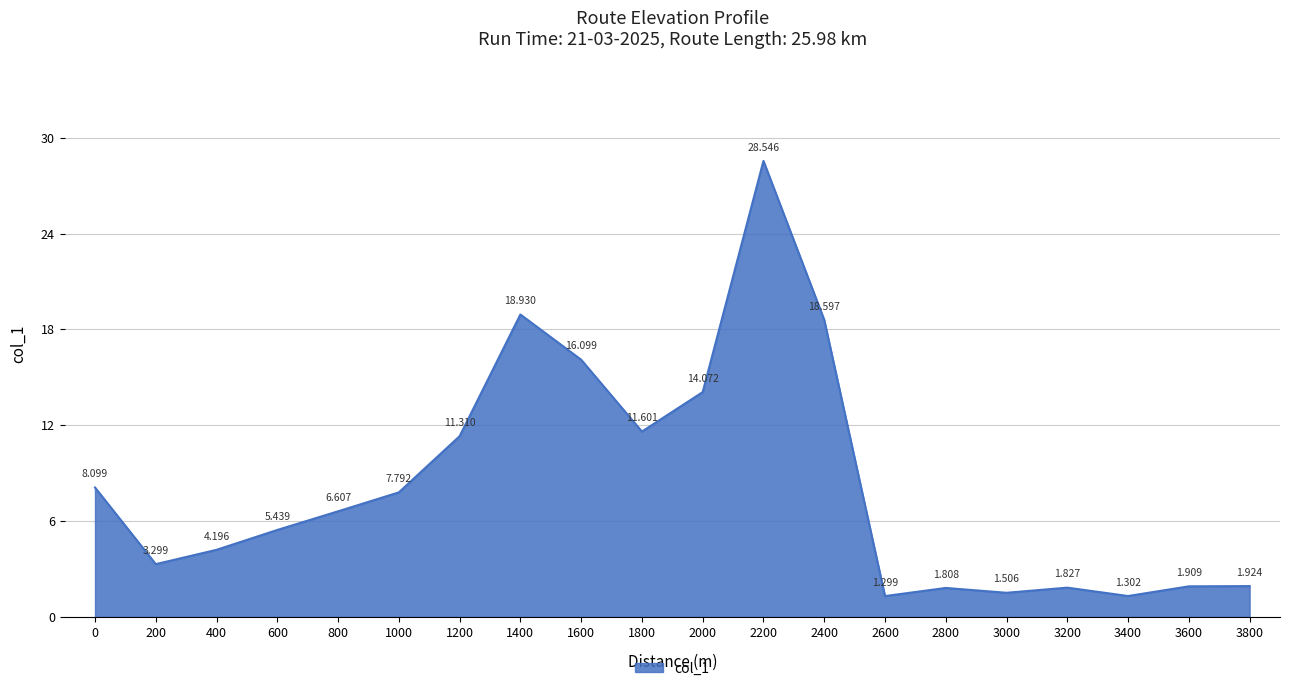

List the labels in order of value, largest first.

2200, 1400, 2400, 1600, 2000, 1800, 1200, 0, 1000, 800, 600, 400, 200, 3800, 3600, 3200, 2800, 3000, 3400, 2600